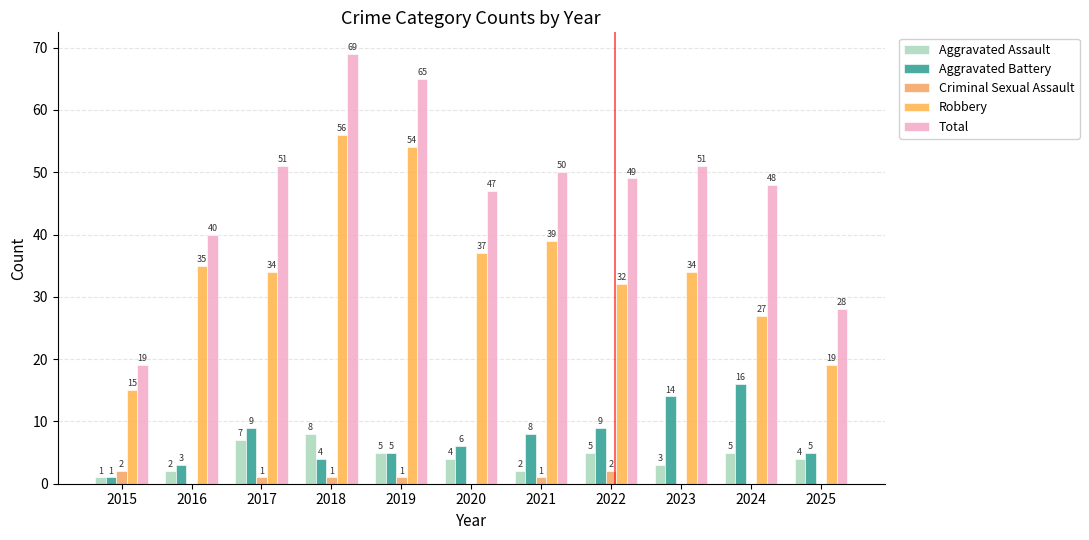

Is the value of Robbery at 2024 greater than the value of Aggravated Battery at 2021?

Yes